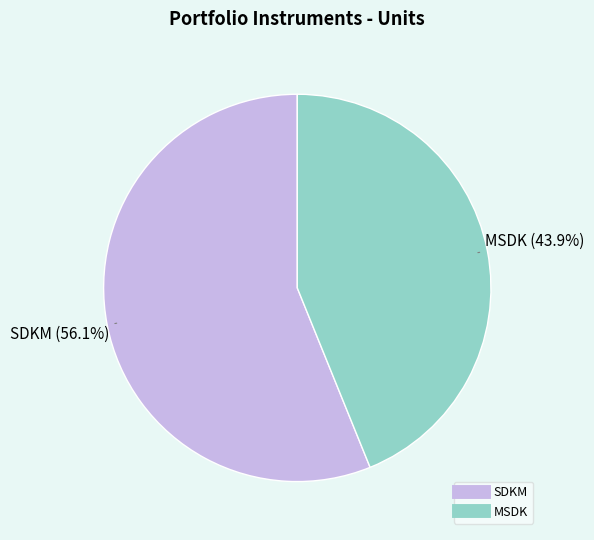

Combined, what portion of the pie is SDKM and MSDK?

100.0%